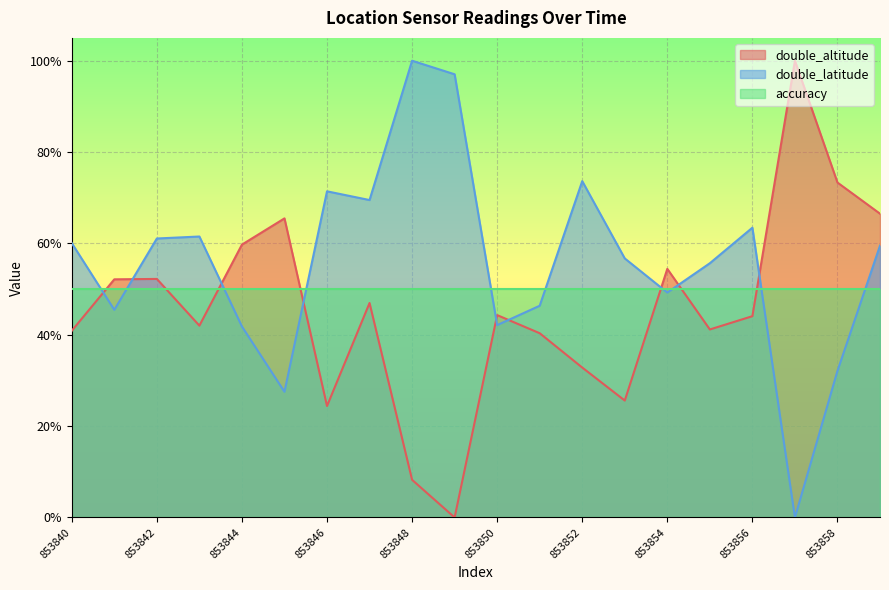

What is the sum of the double_latitude values at 853840 and 853849?

1.6